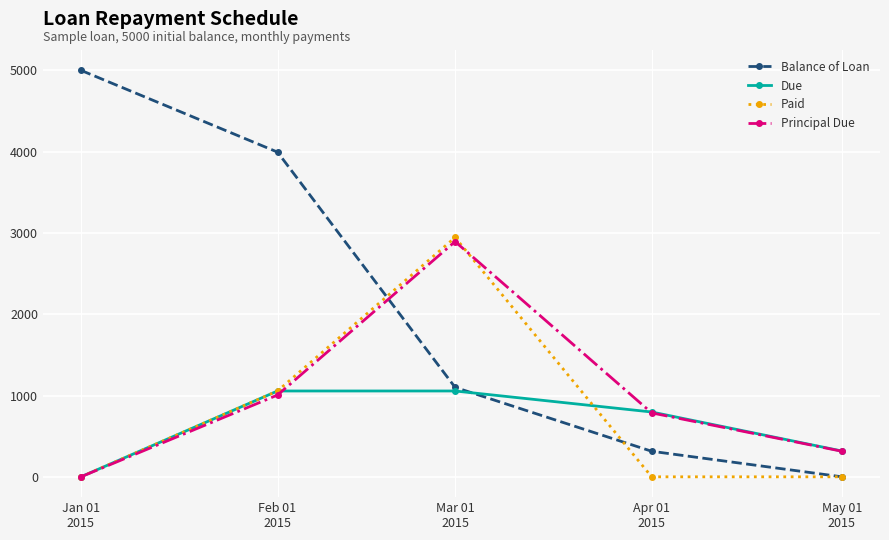

Does the chart display data point markers on the line(s)?

Yes